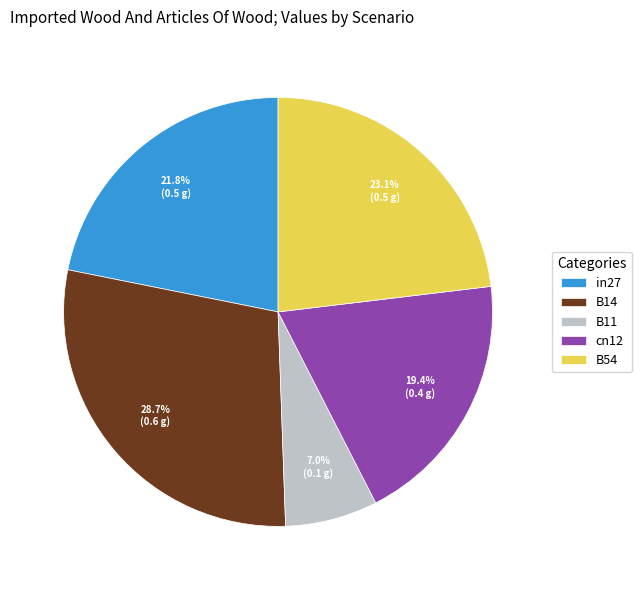

Is in27 the majority of the pie?

No